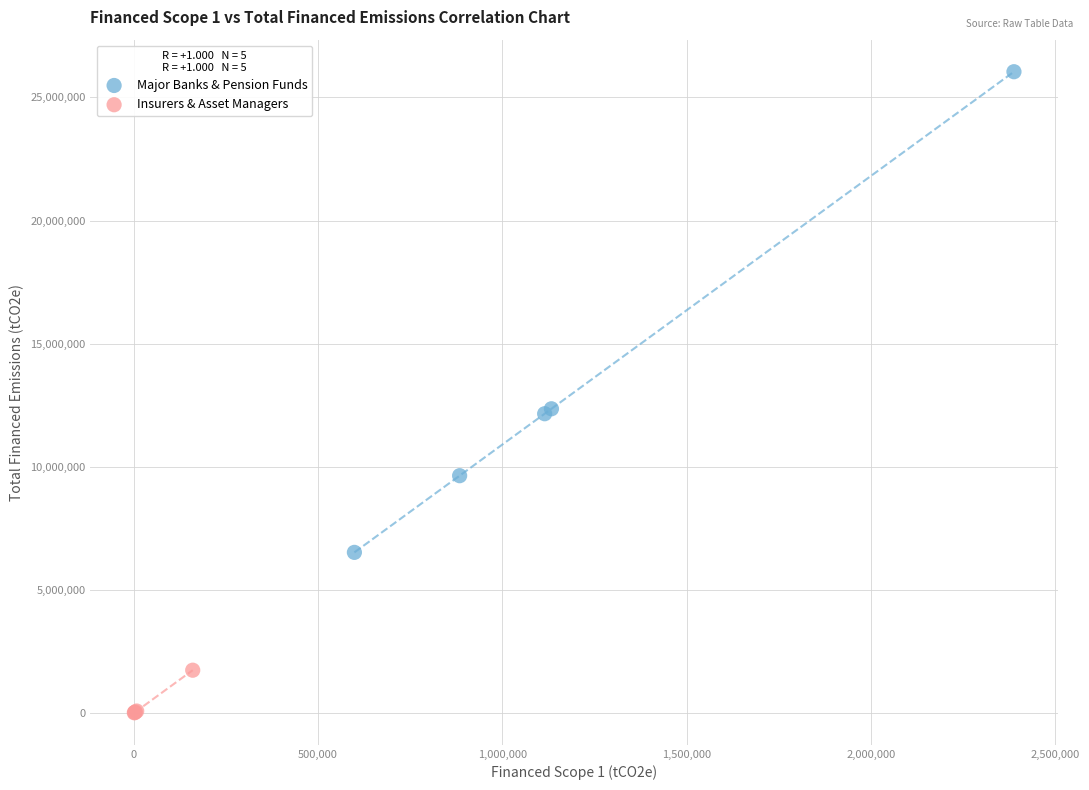

Which series reaches the minimum Y coordinate?

Insurers & Asset Managers